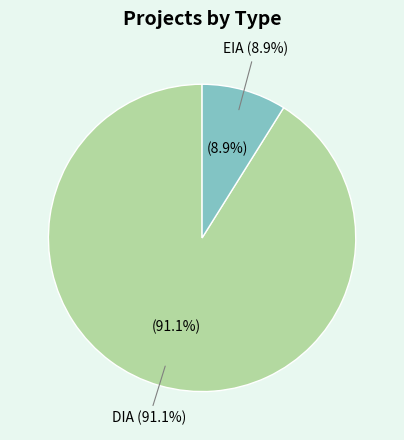

Which category has the smallest portion of the pie?

EIA